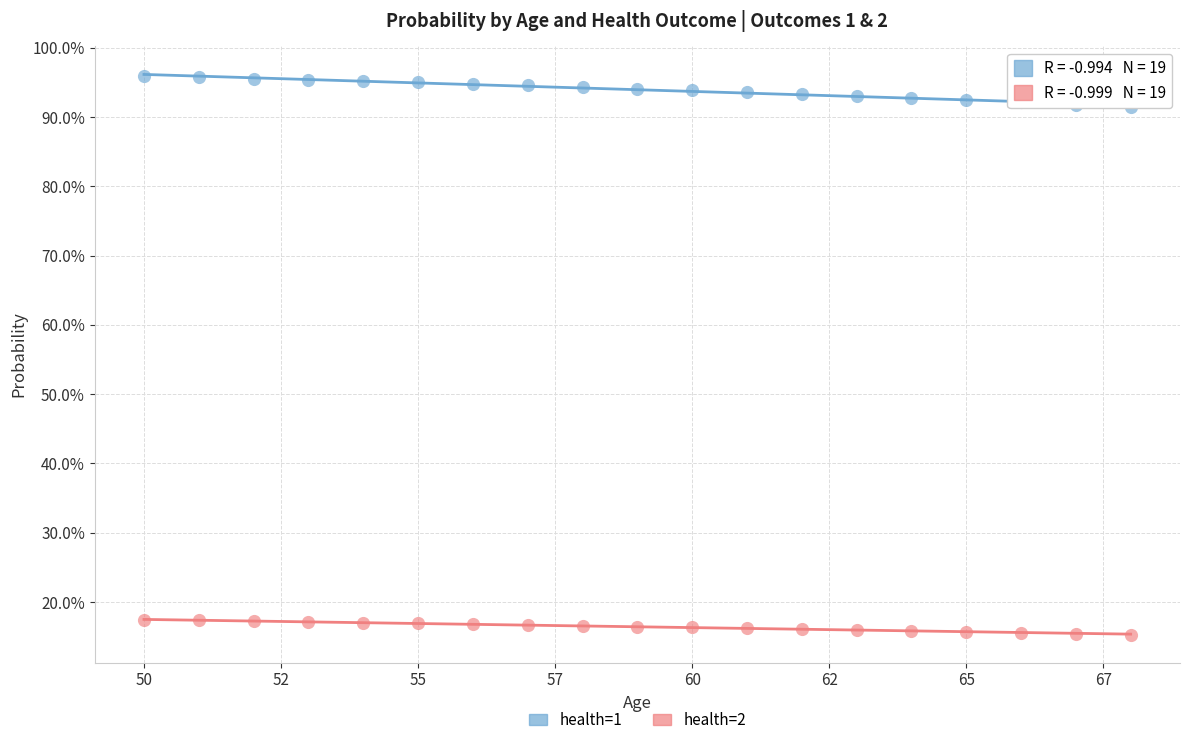

Which series has the largest Y range (max minus min)?

health=1